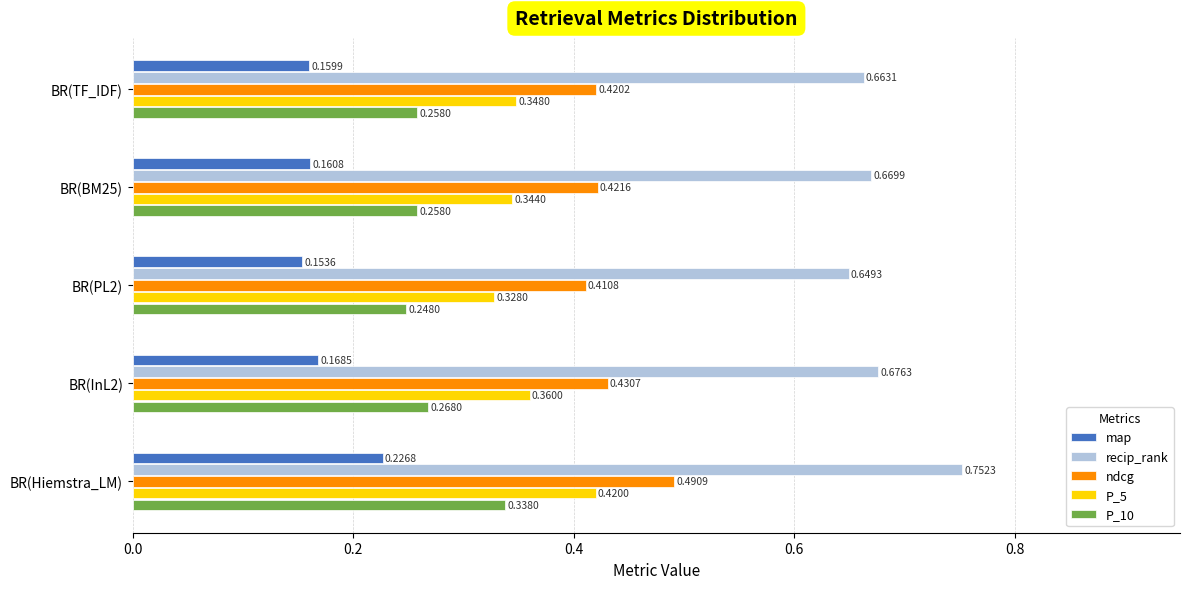

How many categories are shown in the chart?

5